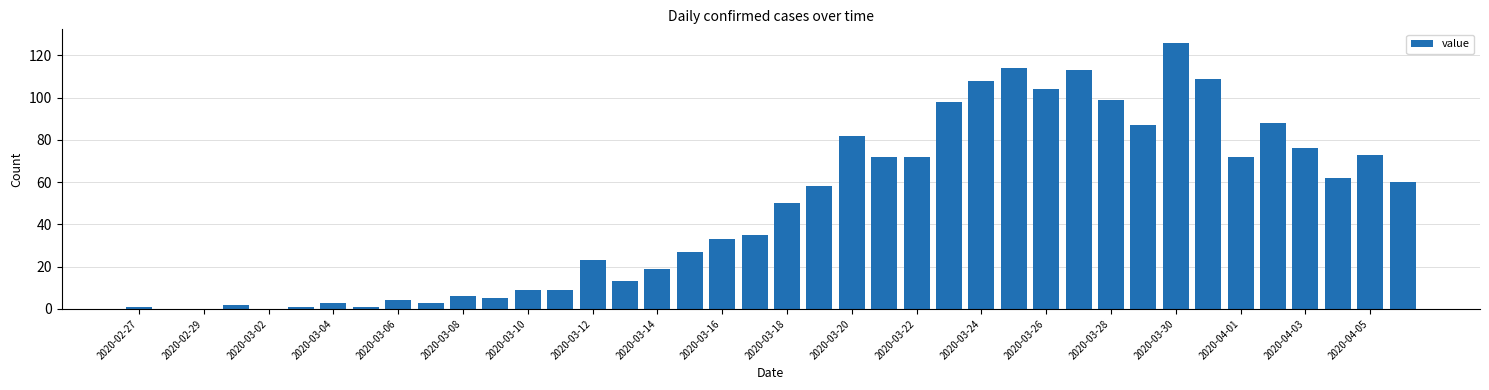

How many distinct data groups are displayed?

1